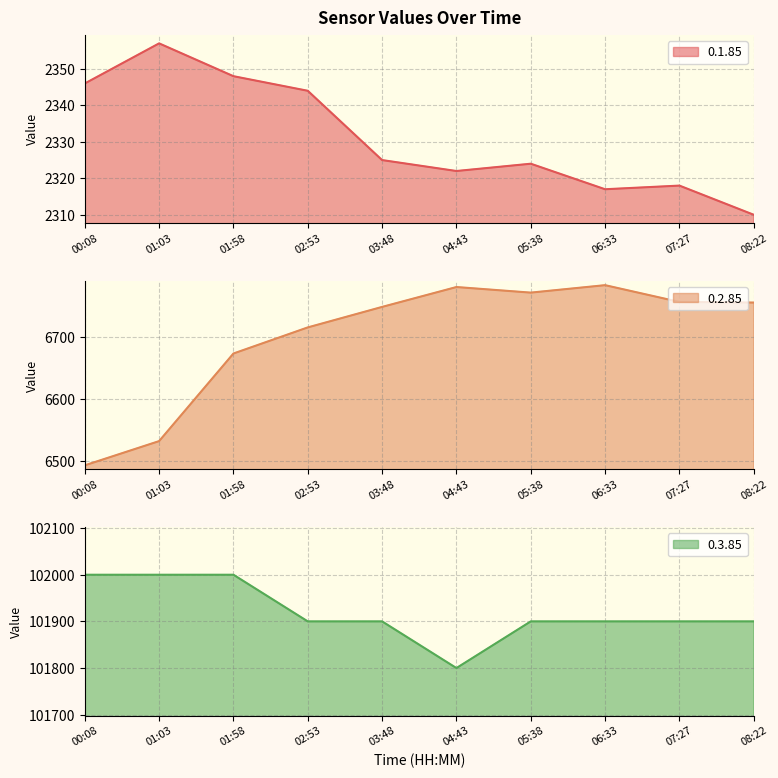

True or false: 0.2.85 and 0.3.85 intersect in this chart.

False